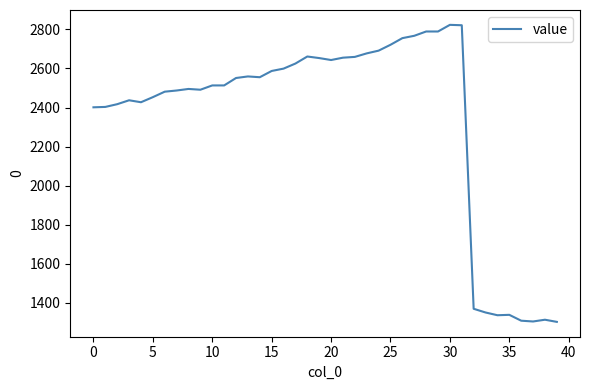

What is the minimum value shown in the chart?

1303